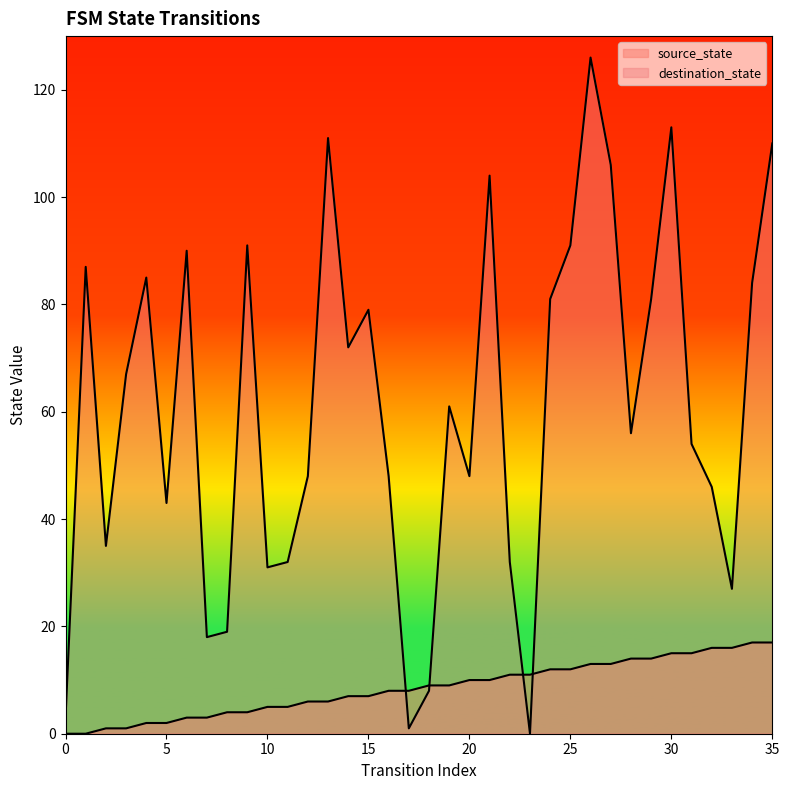

What is the sum of the destination_state values at 14 and 35?

182